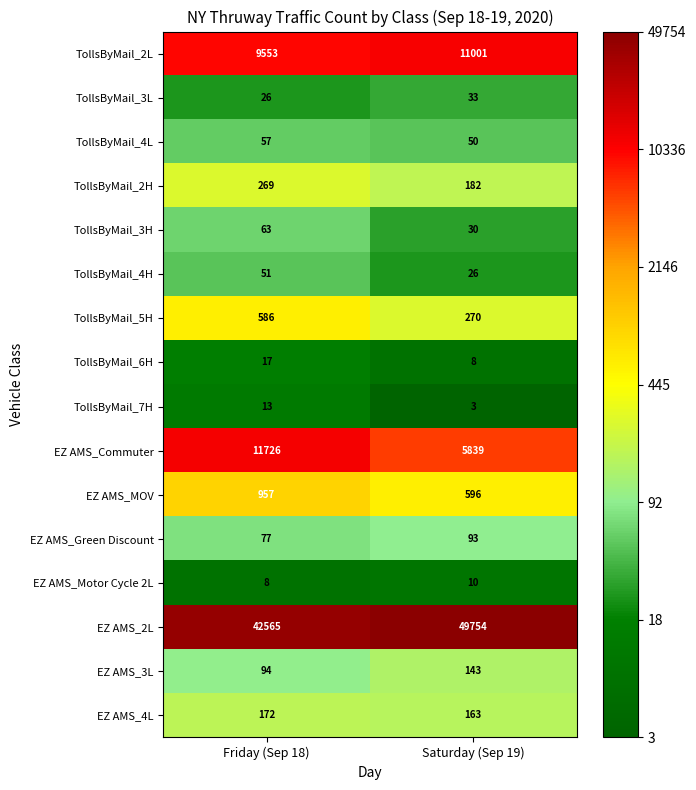

Which label corresponds to the largest value in the chart?

Saturday (Sep 19)